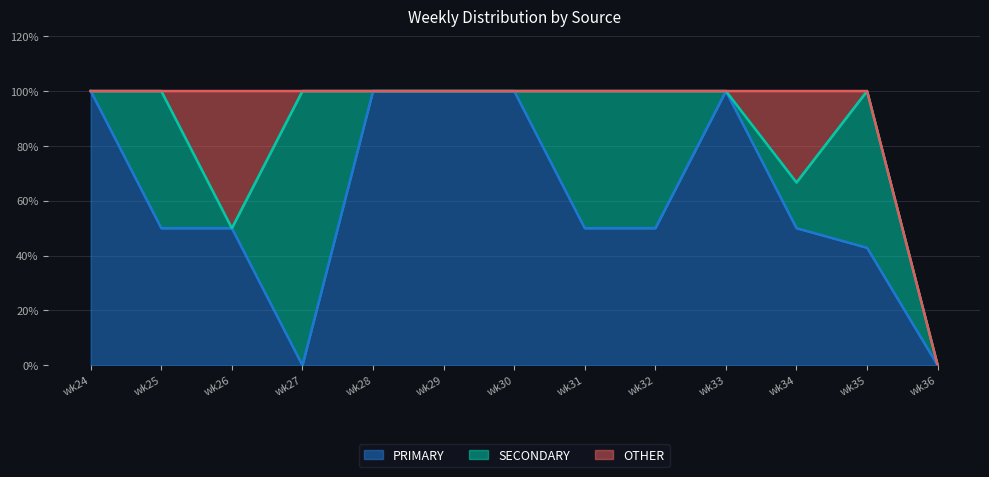

Reading left to right, extract all data points from this chart.

PRIMARY: wk24=100.0	wk25=50.0	wk26=50.0	wk27=0.0	wk28=100.0	wk29=100.0	wk30=100.0	wk31=50.0	wk32=50.0	wk33=100.0	wk34=50.0	wk35=42.9	wk36=0.0
SECONDARY: wk24=0.0	wk25=50.0	wk26=0.0	wk27=100.0	wk28=0.0	wk29=0.0	wk30=0.0	wk31=50.0	wk32=50.0	wk33=0.0	wk34=16.7	wk35=57.1	wk36=0.0
OTHER: wk24=0.0	wk25=0.0	wk26=50.0	wk27=0.0	wk28=0.0	wk29=0.0	wk30=0.0	wk31=0.0	wk32=0.0	wk33=0.0	wk34=33.3	wk35=0.0	wk36=0.0